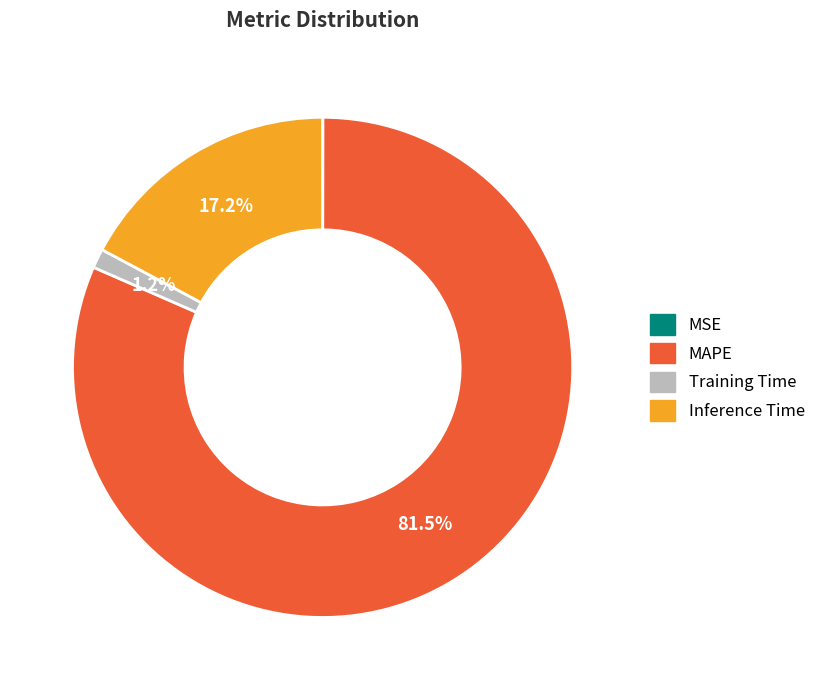

Is there any slice that represents more than half of the pie?

Yes